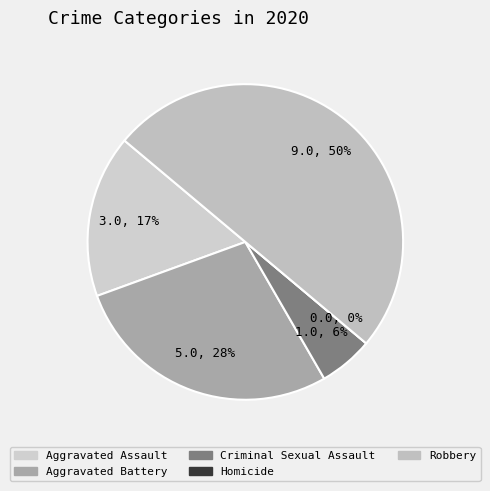

Combined, what portion of the pie is Robbery and Criminal Sexual Assault?

55.6%